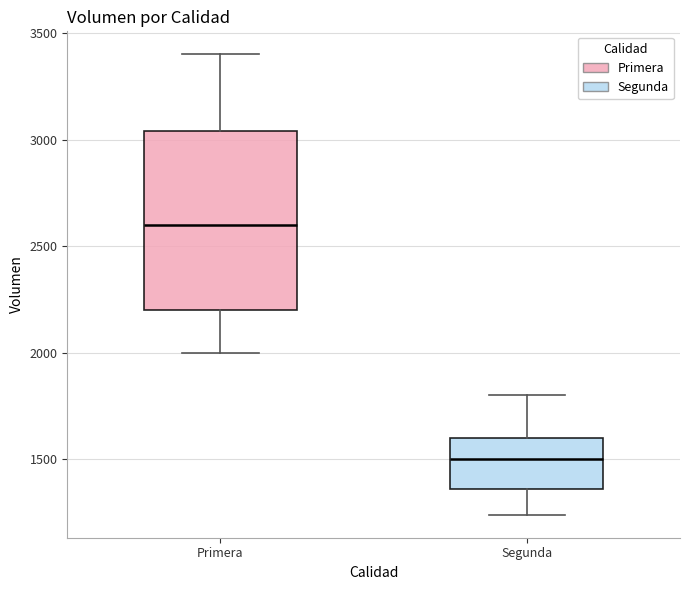

Reading left to right, read every box against the y-axis: the position of its median line, the range the box covers, and the ends of its whiskers. The values are not printed on the chart, so give them approximately, as read against the axis.

Primera: median 2600, box 2200 to 3050, whiskers 2000 to 3400
Segunda: median 1500, box 1350 to 1600, whiskers 1250 to 1800